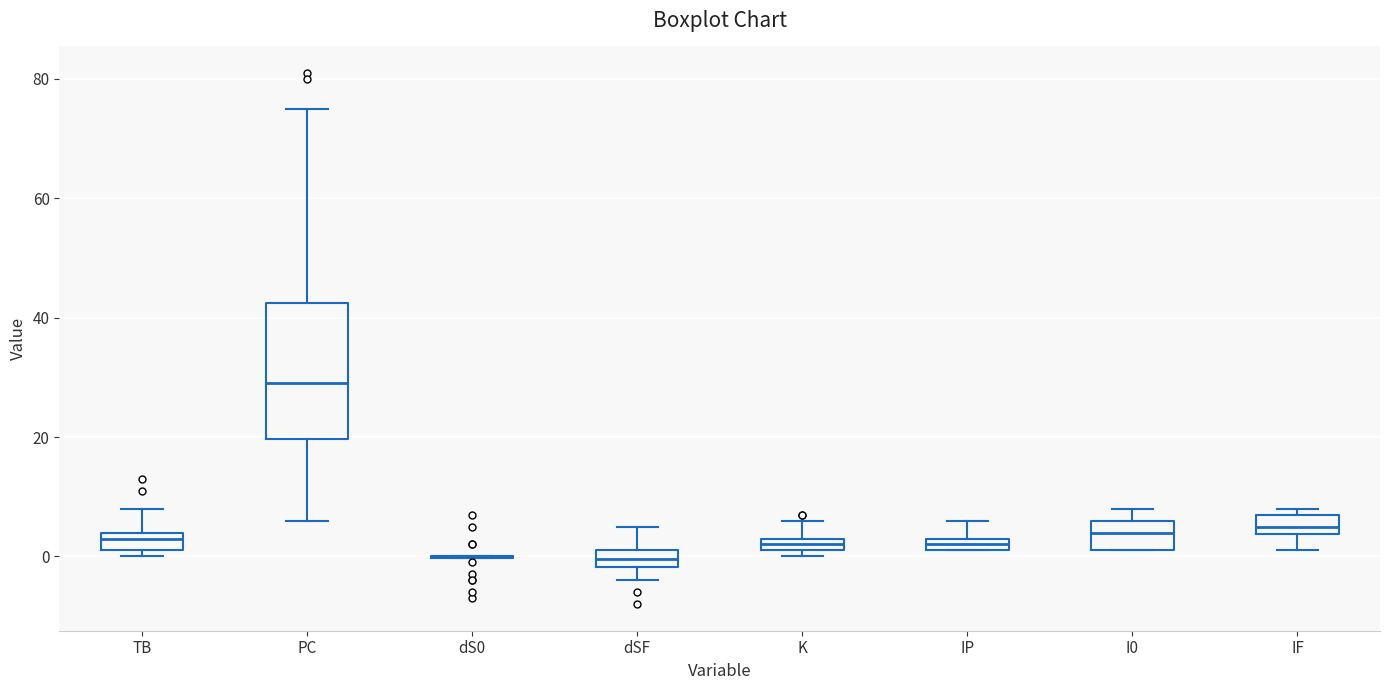

Where does the median line of the box for IF sit on the y-axis? The values are not printed on the chart, so give them approximately, as read against the axis.

6